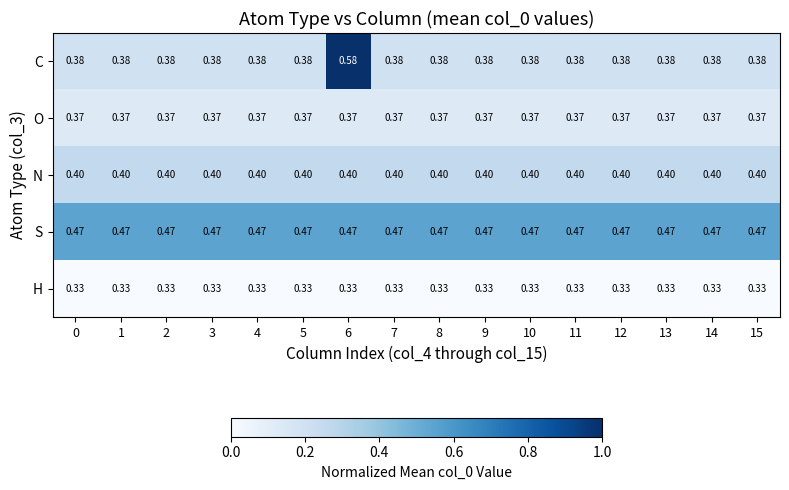

Rank the series by their maximum value, from lowest to highest.

H, O, N, S, C